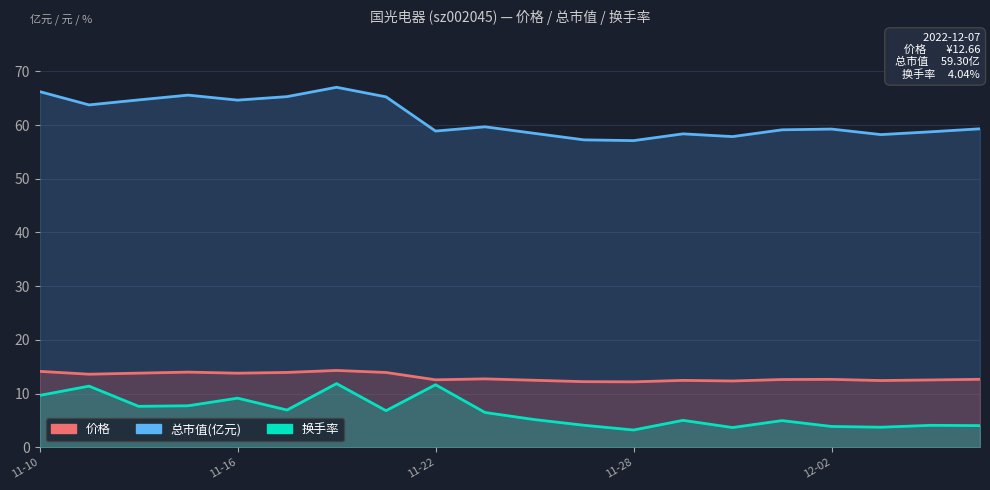

Is it true that 价格 equals 7.7 at 2022-11-11?

False